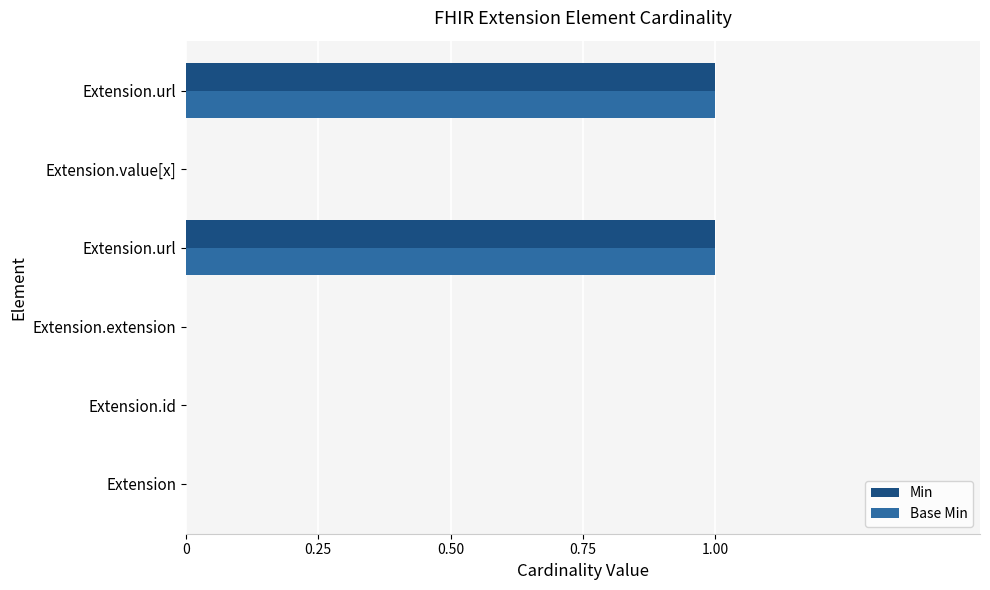

What are all the series names shown in the legend?

Min, Base Min